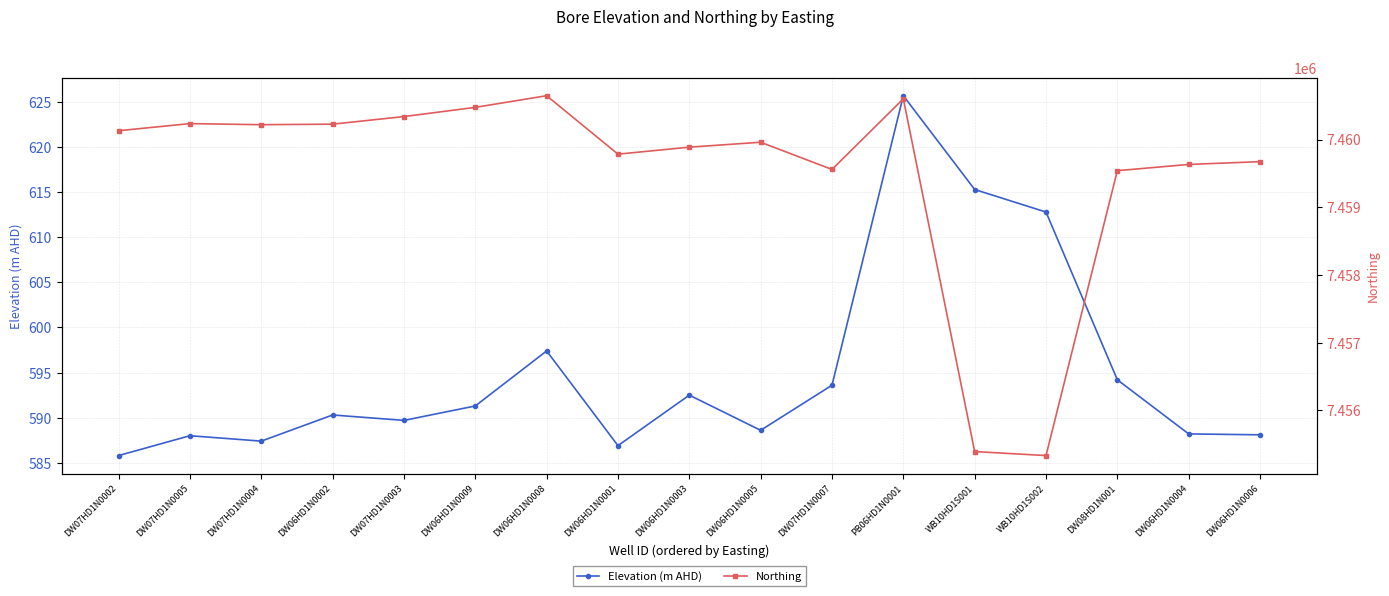

What are all the series names shown in the legend?

Elevation (m AHD), Northing